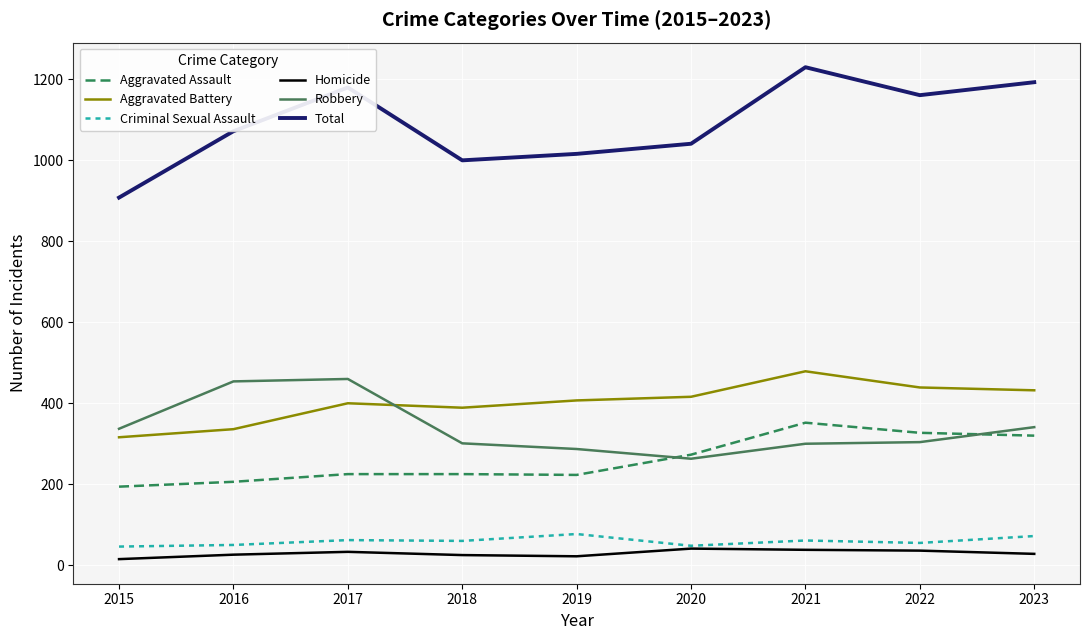

Rank the series at 2015 from highest to lowest value.

Total, Robbery, Aggravated Battery, Aggravated Assault, Criminal Sexual Assault, Homicide